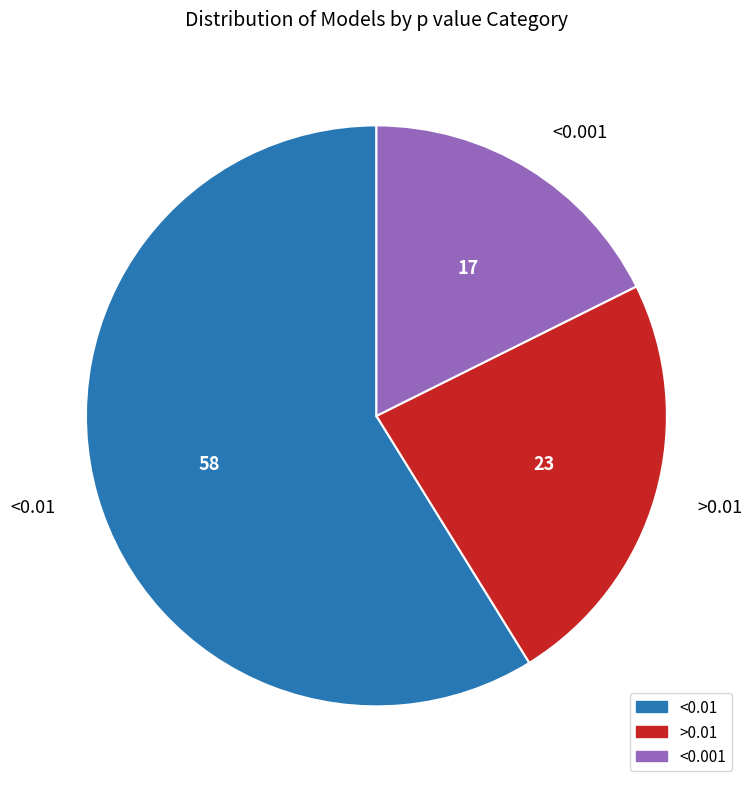

Is it true that >0.01 is 24% of the pie?

True